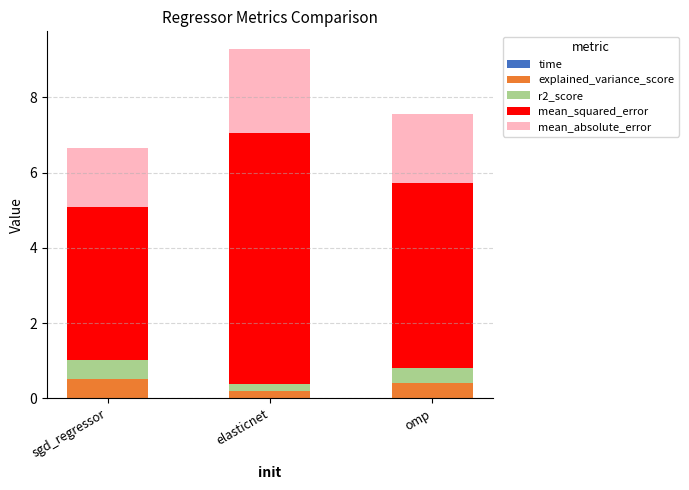

Are the bars horizontal?

No